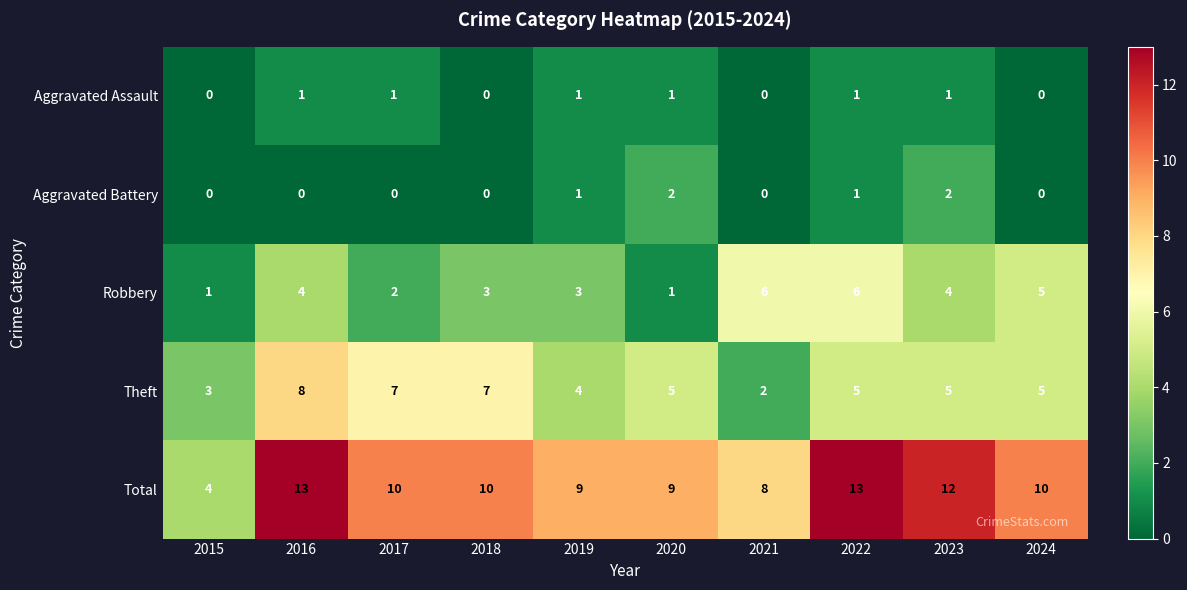

How many values in Aggravated Battery are above zero?

4